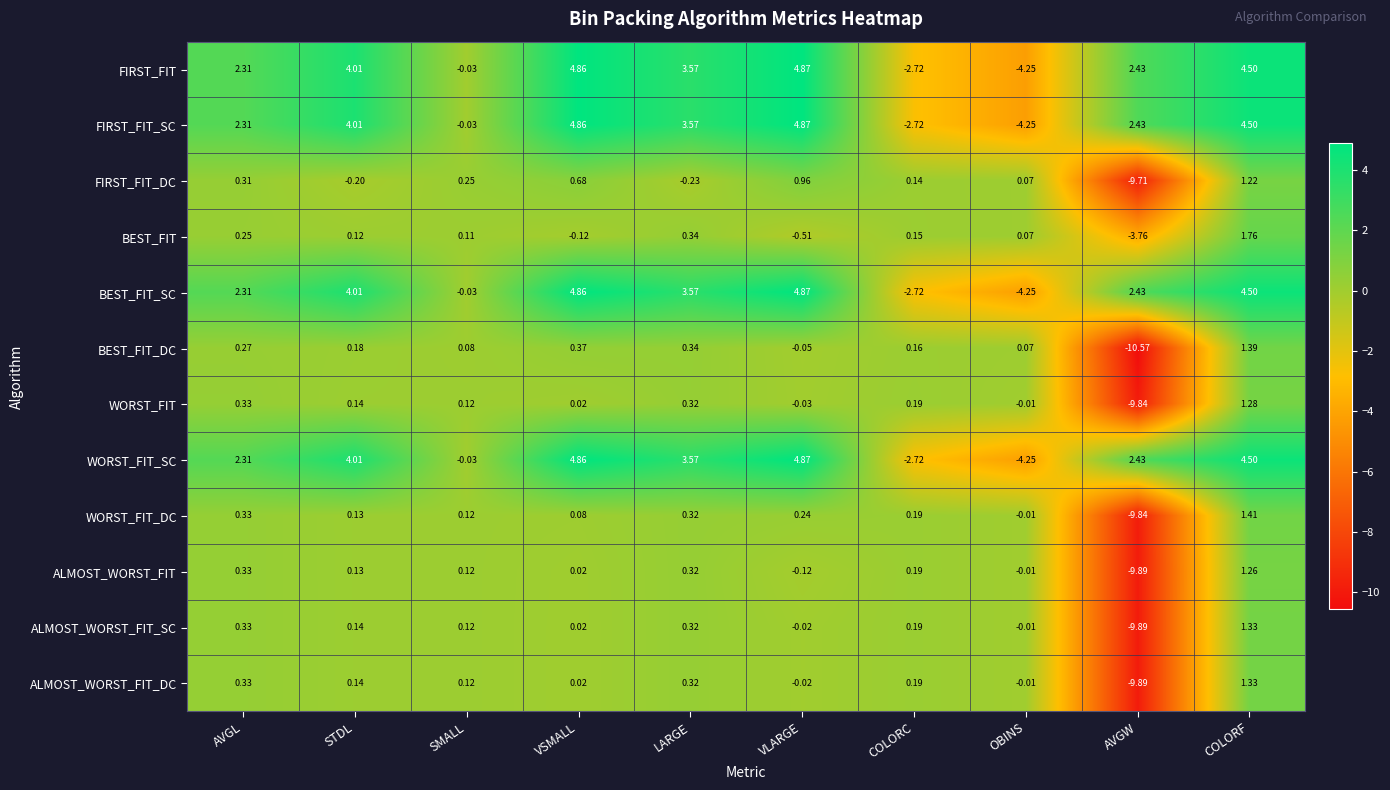

What is the spread (max minus min) of values at OBINS?

4.3